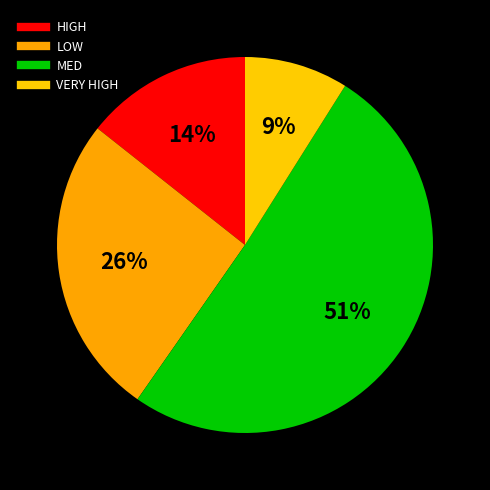

Which slice is the largest?

MED